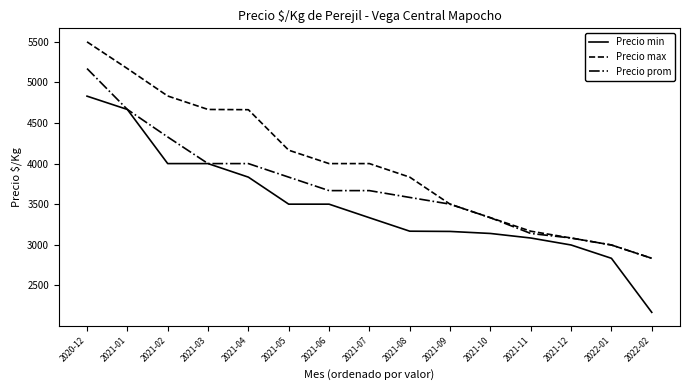

Is the value of Precio max at 2022-01 greater than the value of Precio min at 2022-01?

Yes